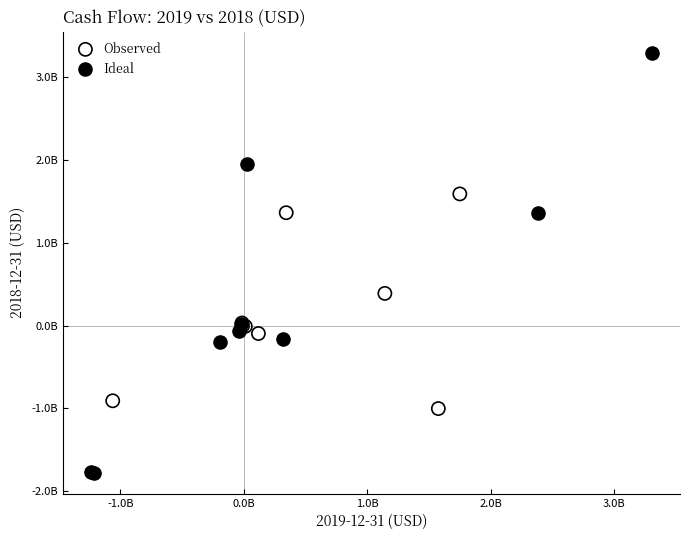

Which series reaches the minimum Y coordinate?

Ideal